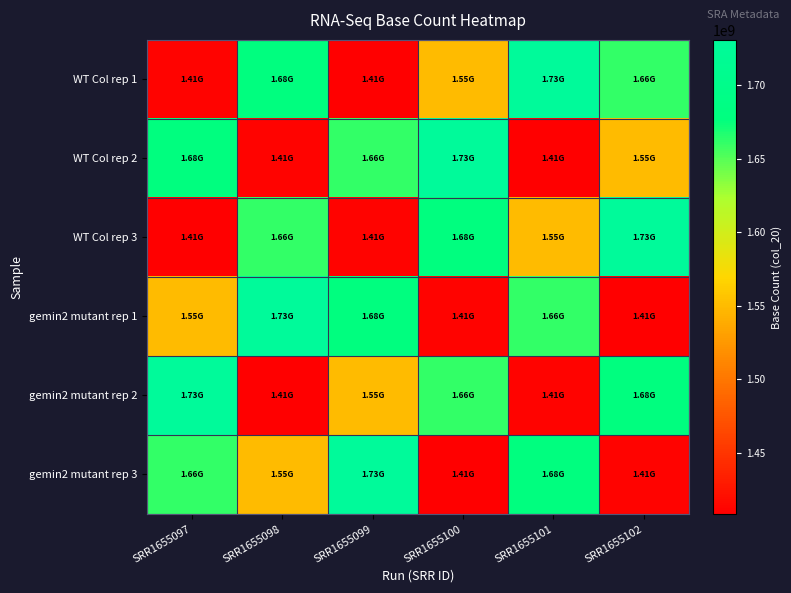

What is the difference between the highest and lowest values at SRR1655102?

322936822